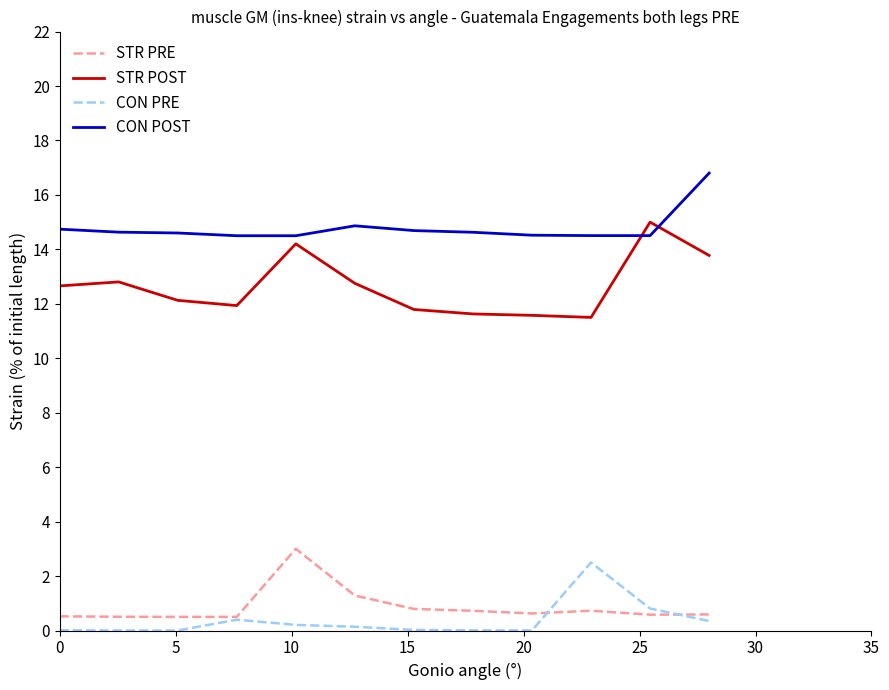

What is the sum of all STR POST values?

151.7